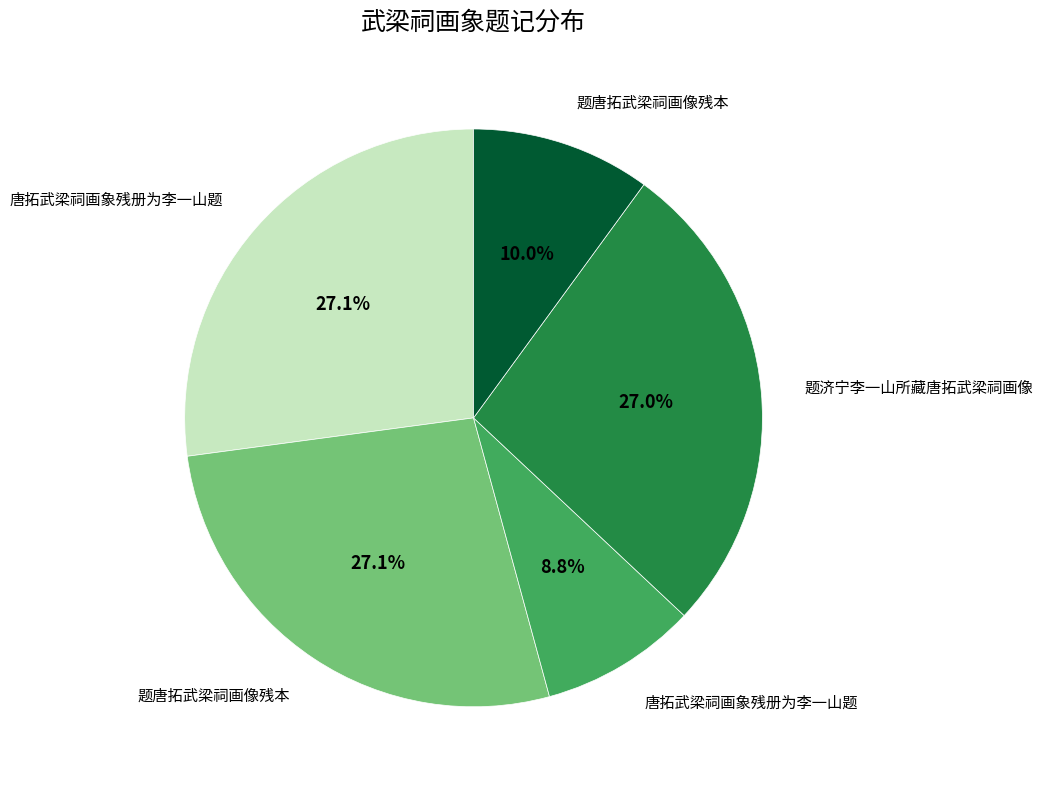

Does any single category account for the majority?

No